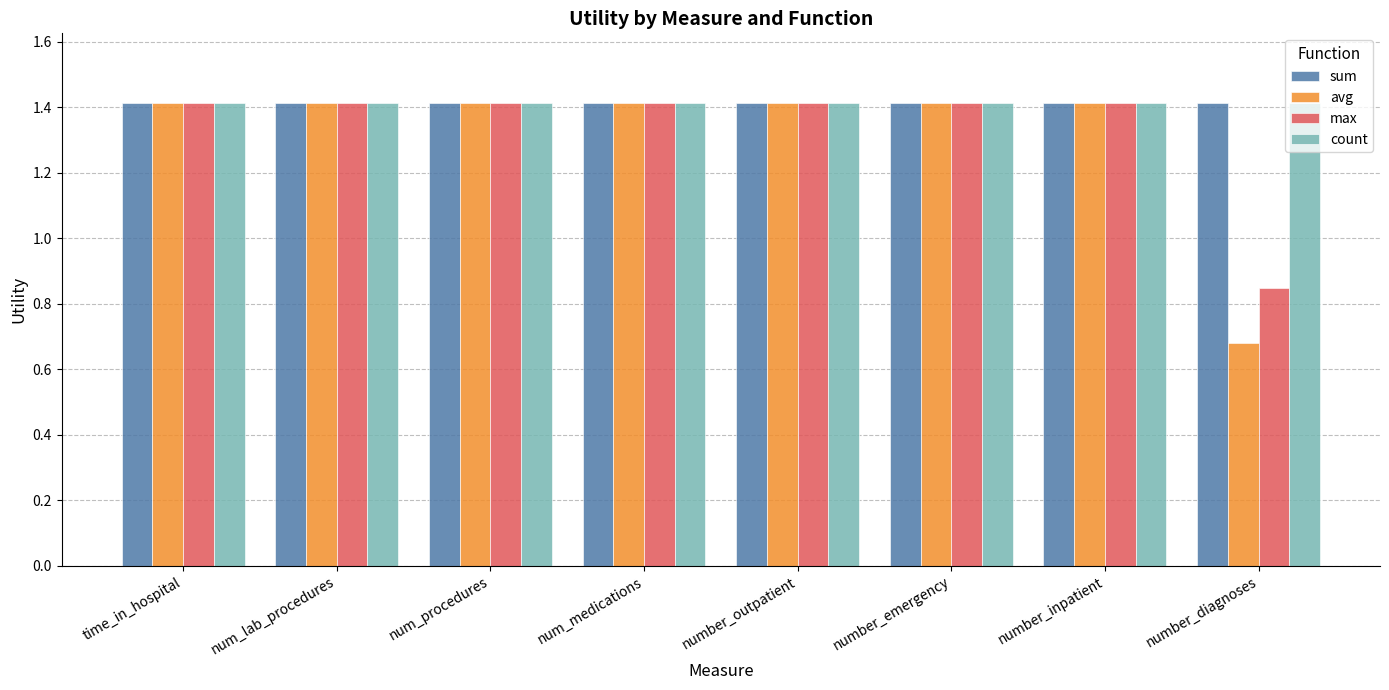

Is it true that avg equals 1.0 at number_diagnoses?

False